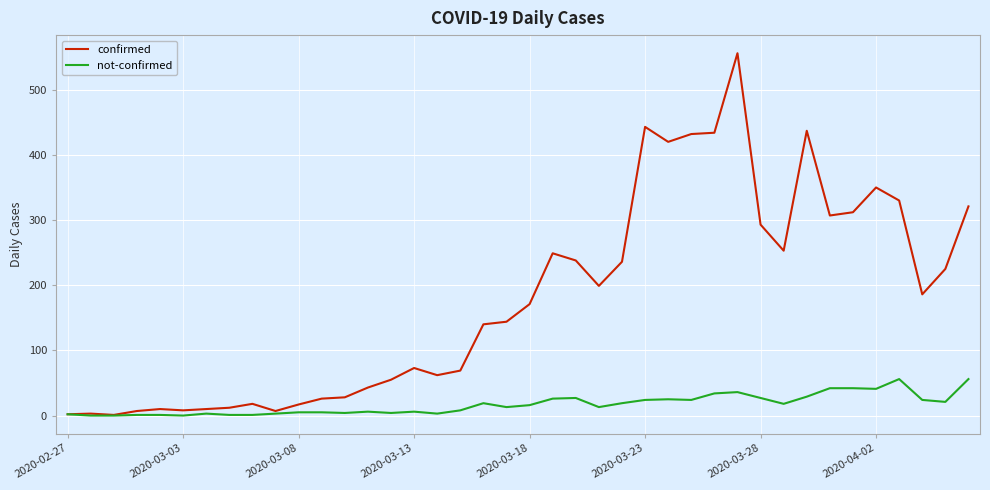

What is the sum of all not-confirmed values?

685